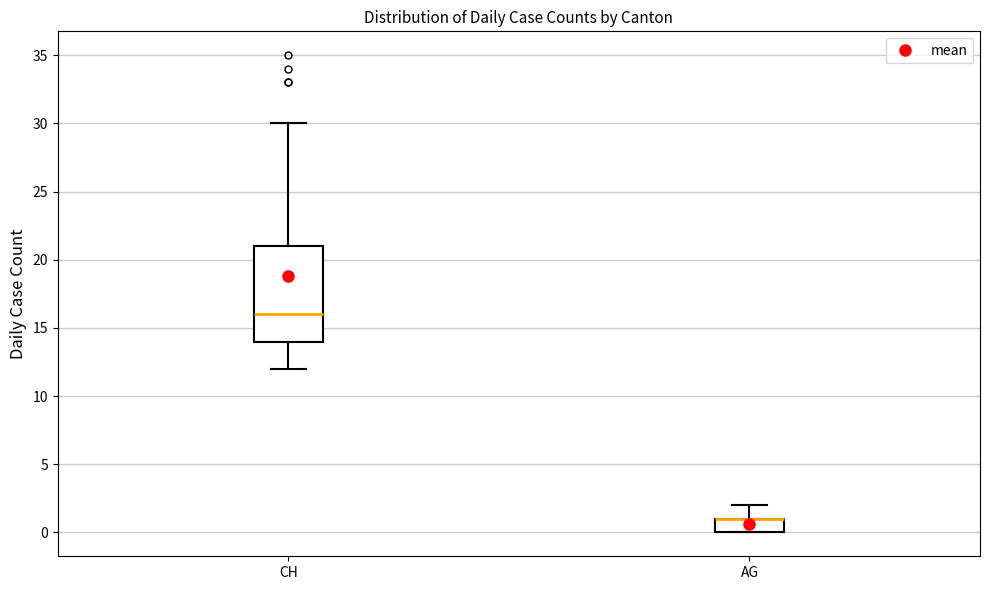

Comparing the boxes themselves (not the whiskers), which one is the tallest?

CH